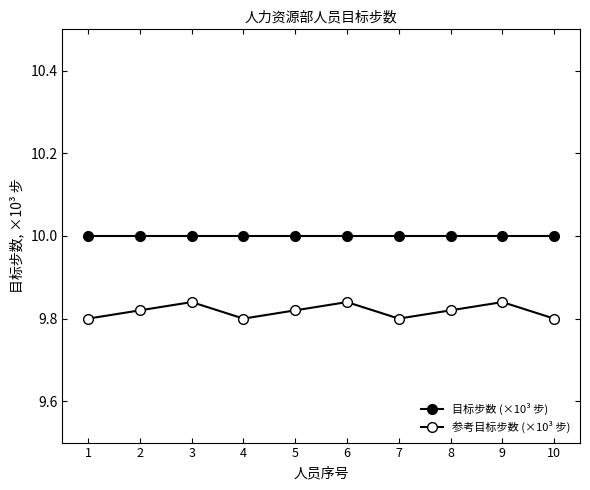

Reading left to right, what are all the values shown in this chart?

目标步数 (×10³ 步): 1=10.0	2=10.0	3=10.0	4=10.0	5=10.0	6=10.0	7=10.0	8=10.0	9=10.0	10=10.0
参考目标步数 (×10³ 步): 1=9.8	2=9.8	3=9.8	4=9.8	5=9.8	6=9.8	7=9.8	8=9.8	9=9.8	10=9.8